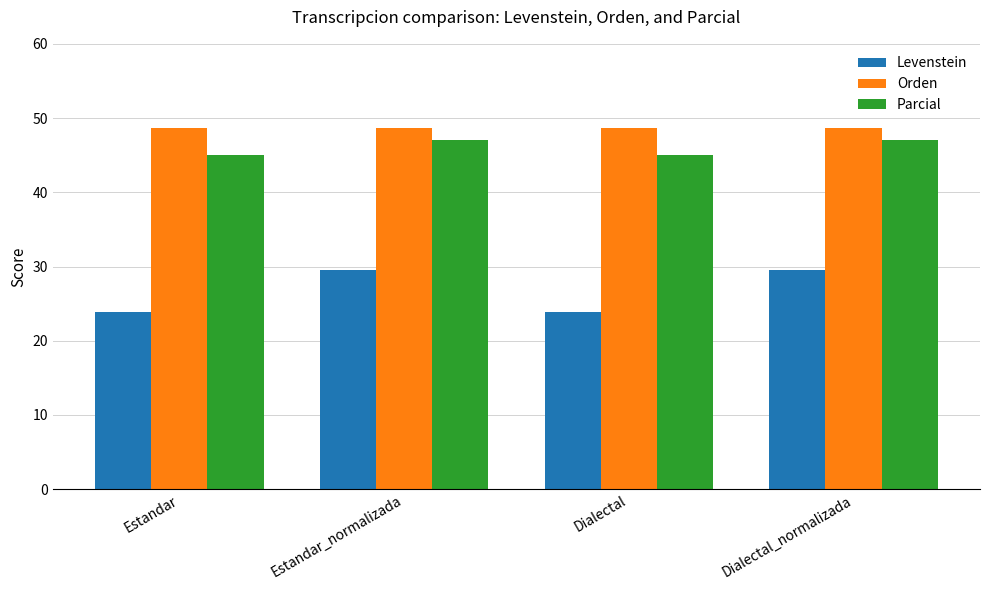

At Dialectal, list the series in order from smallest to largest.

Levenstein, Parcial, Orden